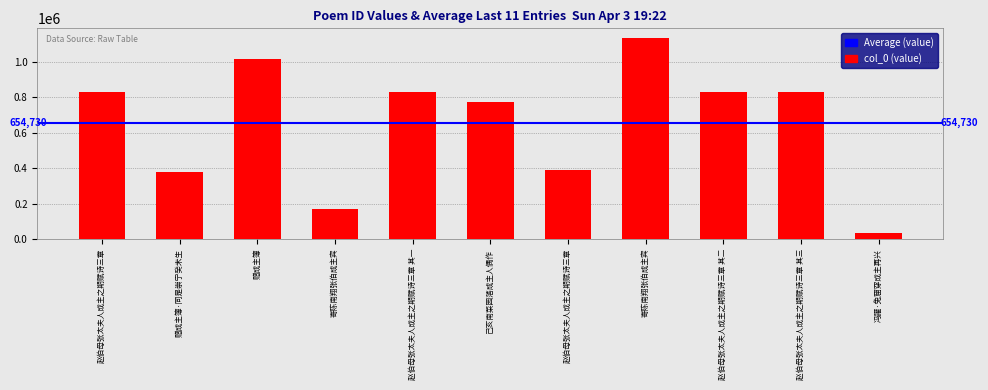

Does the chart contain any negative values?

No